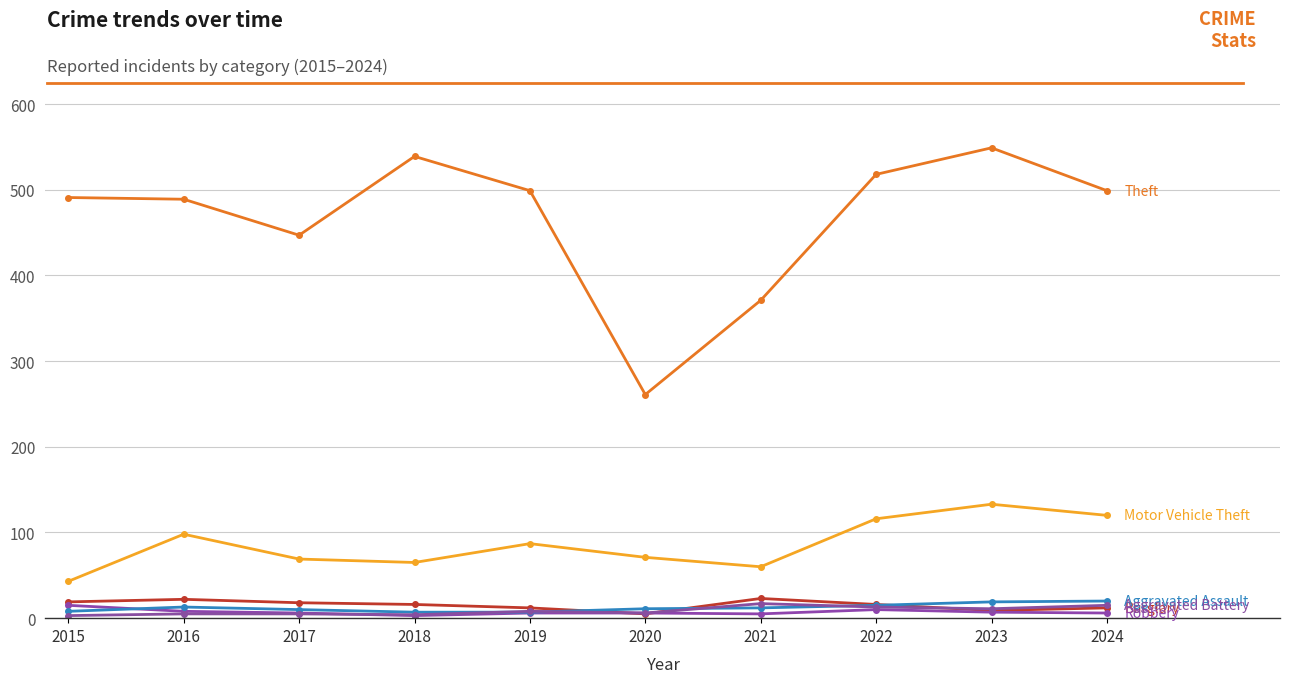

Count the number of categories in the chart.

10